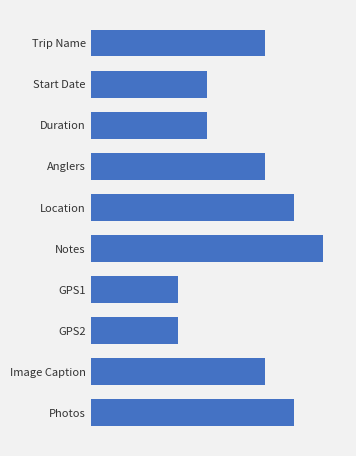

How many bars are there in total?

10